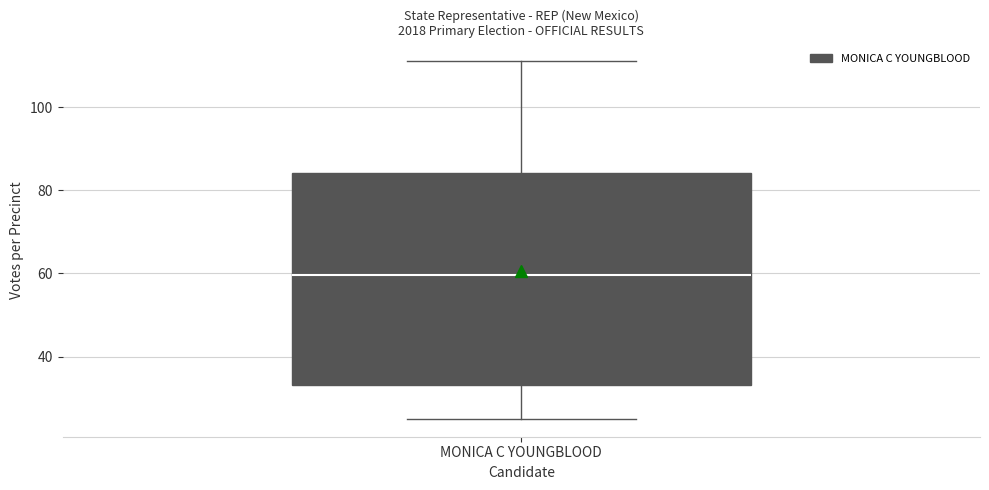

Read this box plot against the y-axis: the position of the median line, the range covered by the box, and the ends of both whiskers. The values are not printed on the chart, so give them approximately, as read against the axis.

median 60, box 34 to 84, whiskers 26 to 112